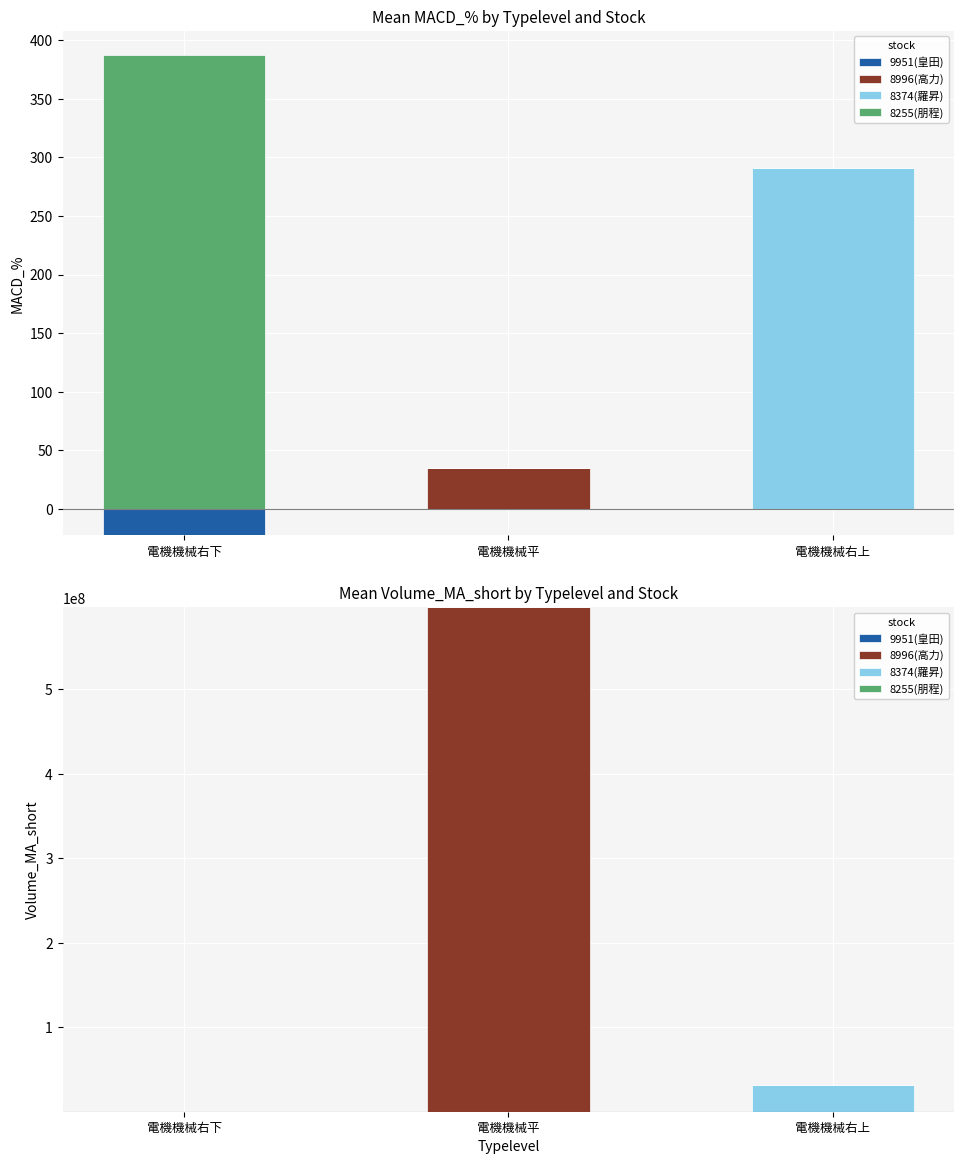

The 8996(高力) series shows 596905855.8 at 電機機械平. True or false?

True